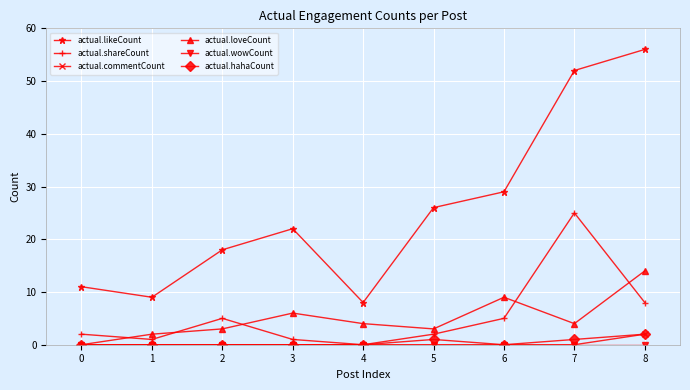

At which label does actual.loveCount reach its peak?

8